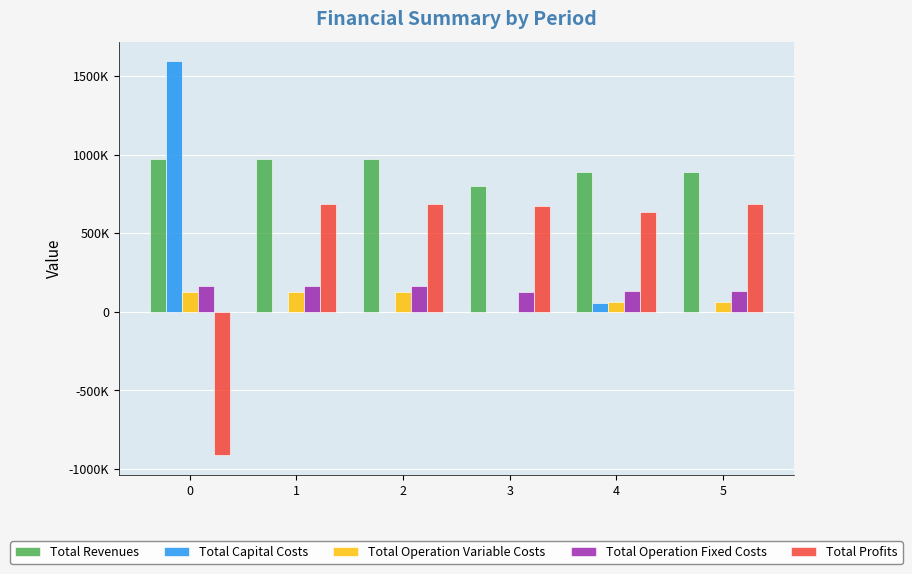

Reading right to left, extract all data points from this chart.

Total Revenues: 5=887621.0	4=887621.0	3=802778.6	2=976017.2	1=976017.2	0=976017.2
Total Capital Costs: 5=0.0	4=55200.0	3=0.0	2=0.0	1=0.0	0=1595087.0
Total Operation Variable Costs: 5=62895.7	4=63149.8	3=1118.1	2=128286.3	1=128801.1	0=129315.2
Total Operation Fixed Costs: 5=135733.0	4=135733.0	3=129932.2	2=163559.8	1=163559.8	0=163559.8
Total Profits: 5=688992.4	4=633538.3	3=671728.3	2=684171.1	1=683656.3	0=-911944.8